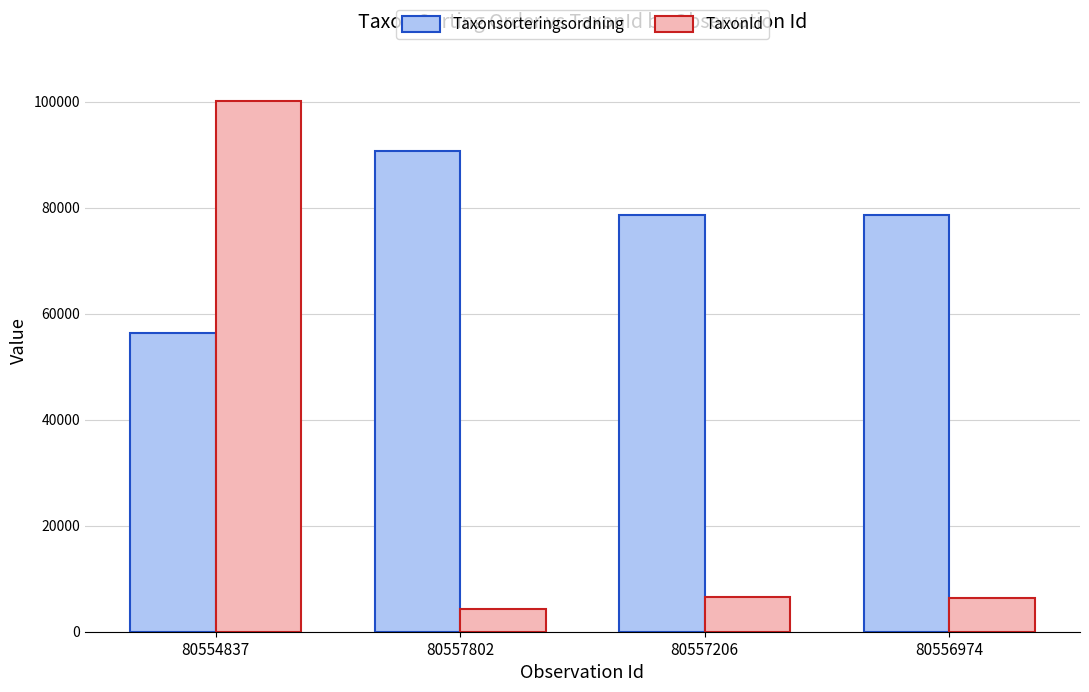

Is it true that Taxonsorteringsordning equals 92904 at 80554837?

False